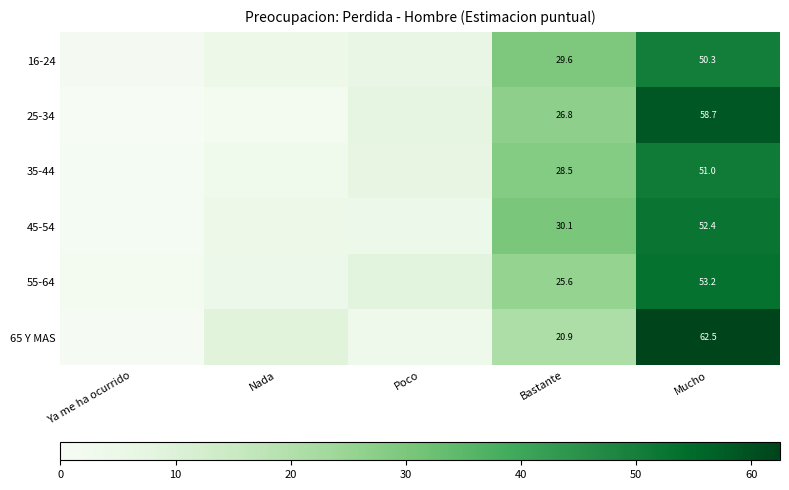

List the series in order of their peak value, lowest first.

16-24, 35-44, 45-54, 55-64, 25-34, 65 Y MAS